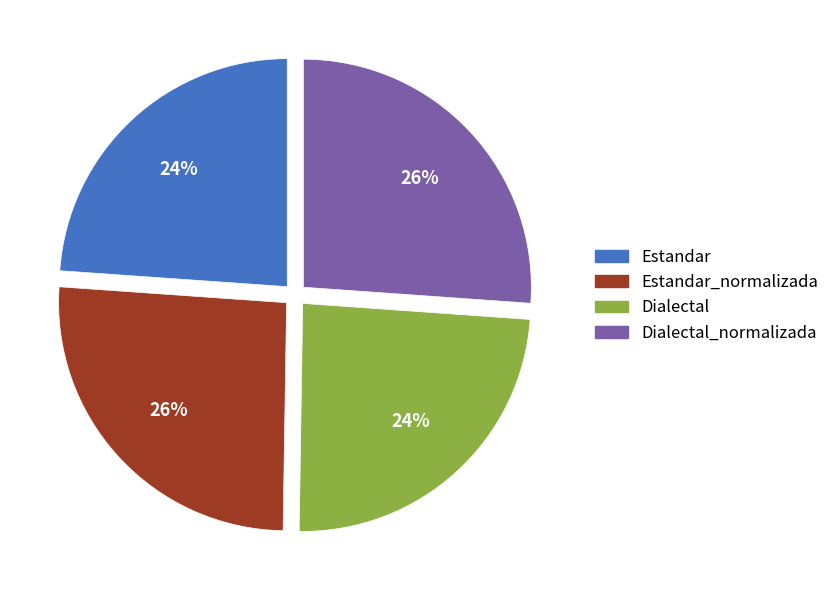

Count the number of slices in the pie.

4